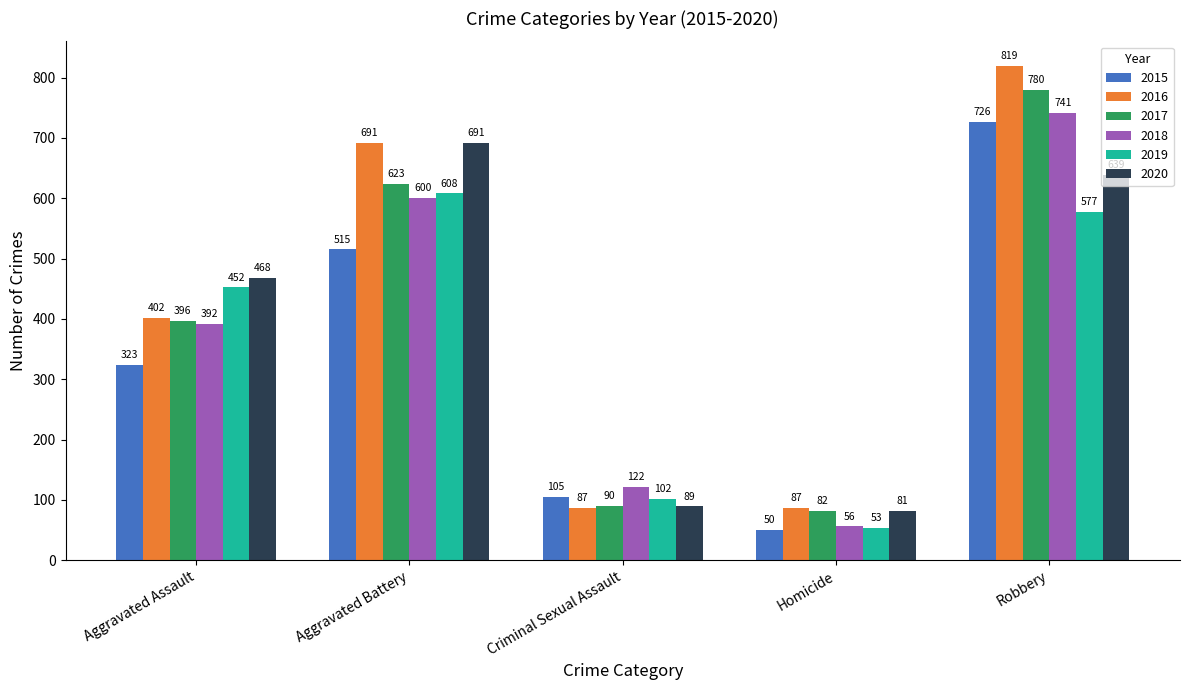

Reading left to right, transcribe all the data shown in this chart.

2015: Aggravated Assault=323	Aggravated Battery=515	Criminal Sexual Assault=105	Homicide=50	Robbery=726
2016: Aggravated Assault=402	Aggravated Battery=691	Criminal Sexual Assault=87	Homicide=87	Robbery=819
2017: Aggravated Assault=396	Aggravated Battery=623	Criminal Sexual Assault=90	Homicide=82	Robbery=780
2018: Aggravated Assault=392	Aggravated Battery=600	Criminal Sexual Assault=122	Homicide=56	Robbery=741
2019: Aggravated Assault=452	Aggravated Battery=608	Criminal Sexual Assault=102	Homicide=53	Robbery=577
2020: Aggravated Assault=468	Aggravated Battery=691	Criminal Sexual Assault=89	Homicide=81	Robbery=639